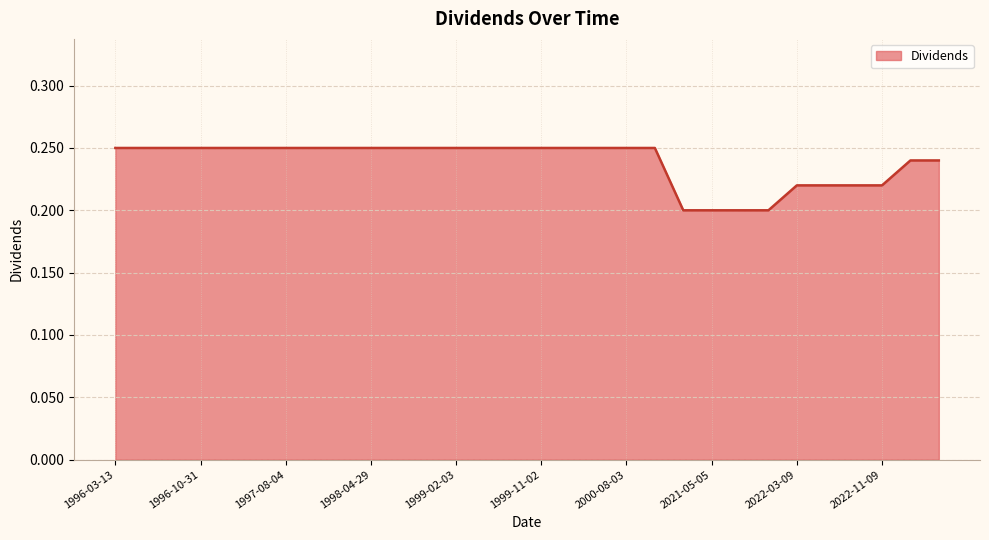

Reading right to left, what are all the values shown in this chart?

0.2	0.2	0.2	0.2	0.2	0.2	0.2	0.2	0.2	0.2	0.2	0.2	0.2	0.2	0.2	0.2	0.2	0.2	0.2	0.2	0.2	0.2	0.2	0.2	0.2	0.2	0.2	0.2	0.2	0.2